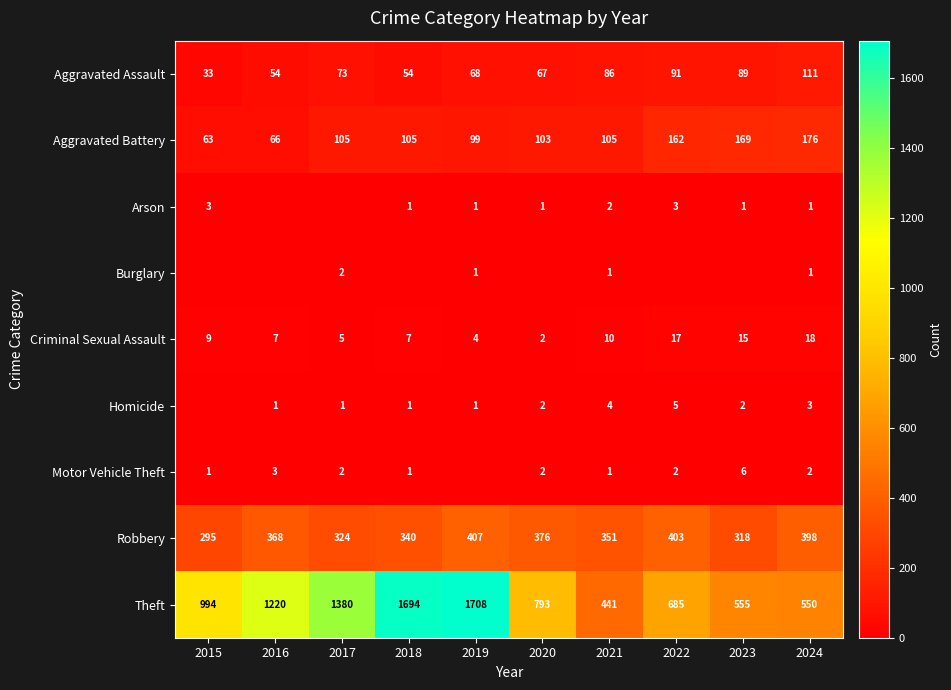

What is the sum of the Criminal Sexual Assault values at 2023 and 2019?

19